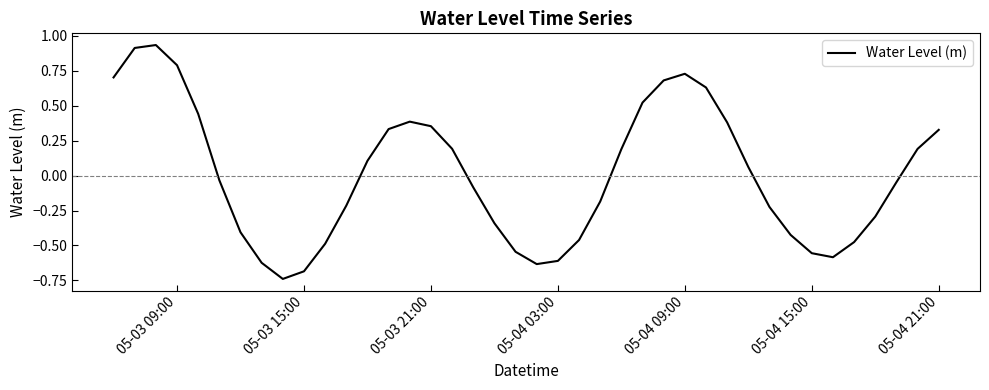

What is the difference between the maximum and second lowest values?

1.6